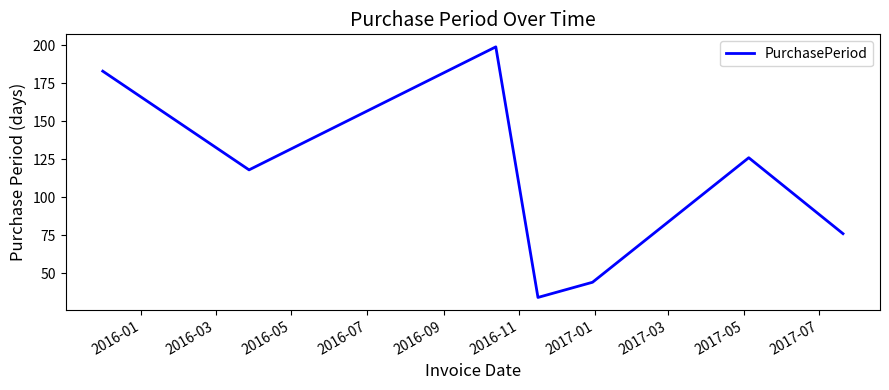

What is the difference between the maximum and minimum values?

165